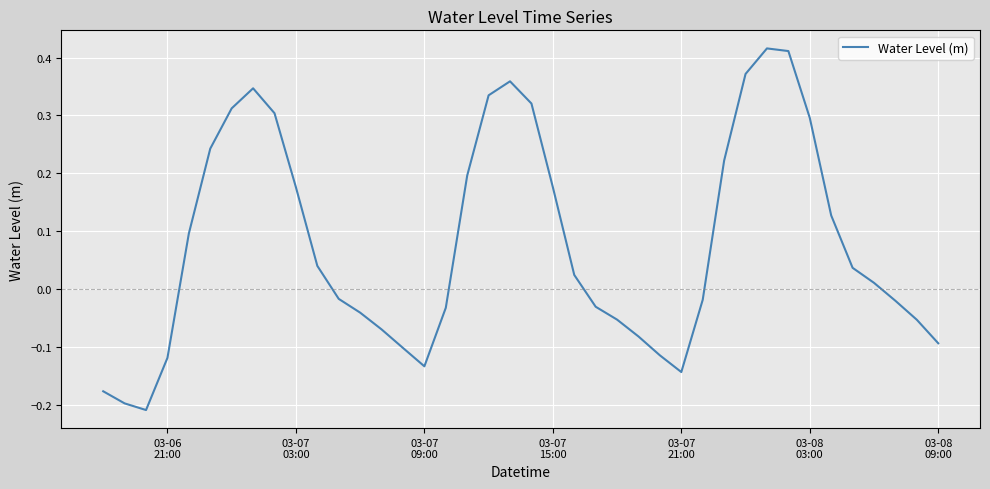

What is the difference between the maximum and minimum values?

0.6